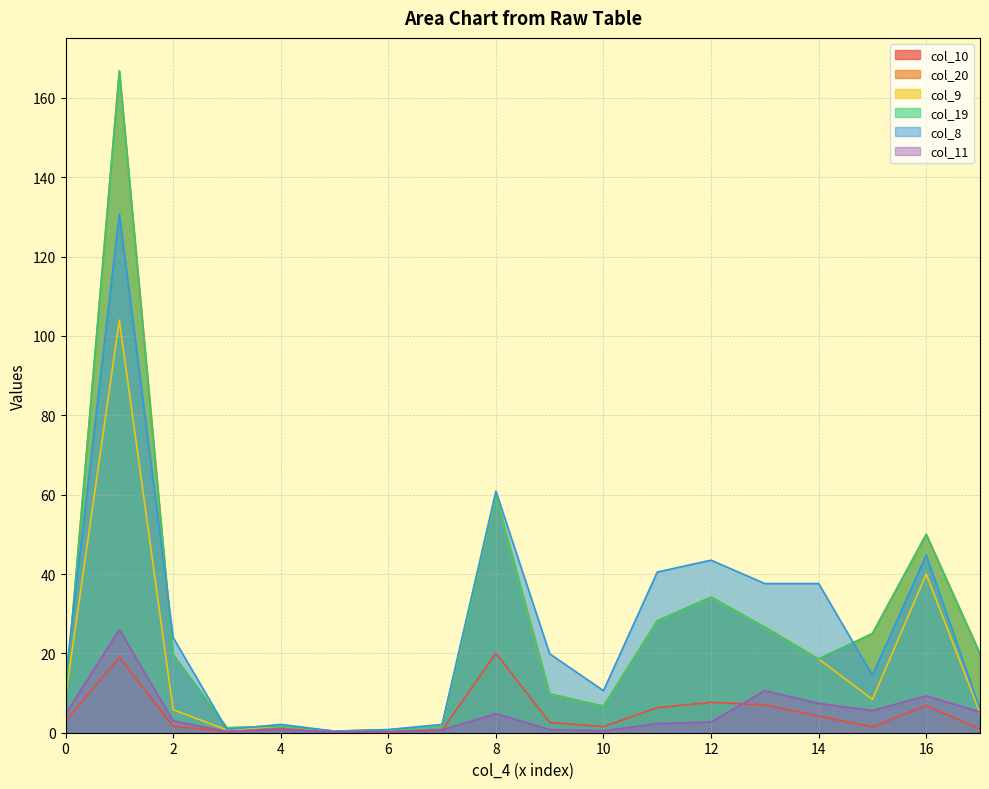

Where is col_8 nearest to the value 65?

8